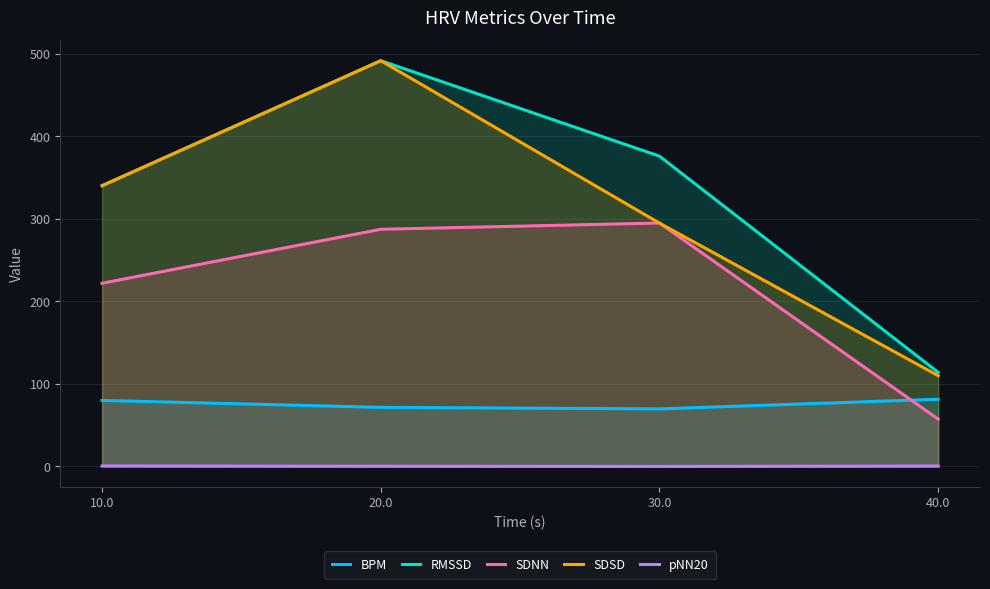

What is the difference between the SDNN values at 30.0 and 10.0?

73.0